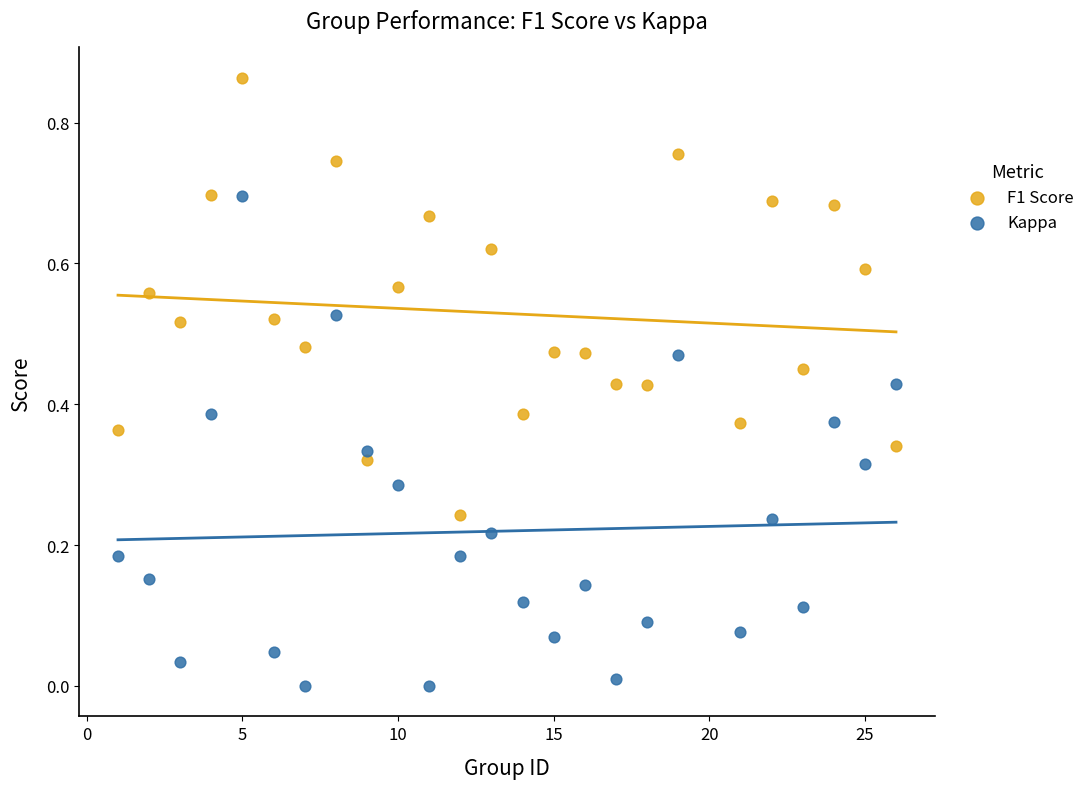

Which series contains the highest Y value?

F1 Score